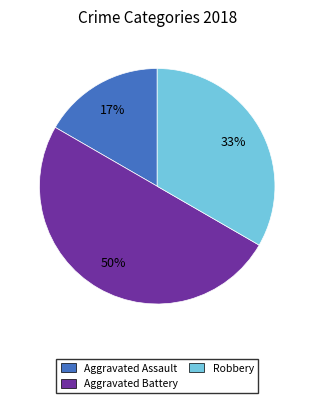

To the nearest percent, what is the difference between the largest and smallest slice percentages?

33%